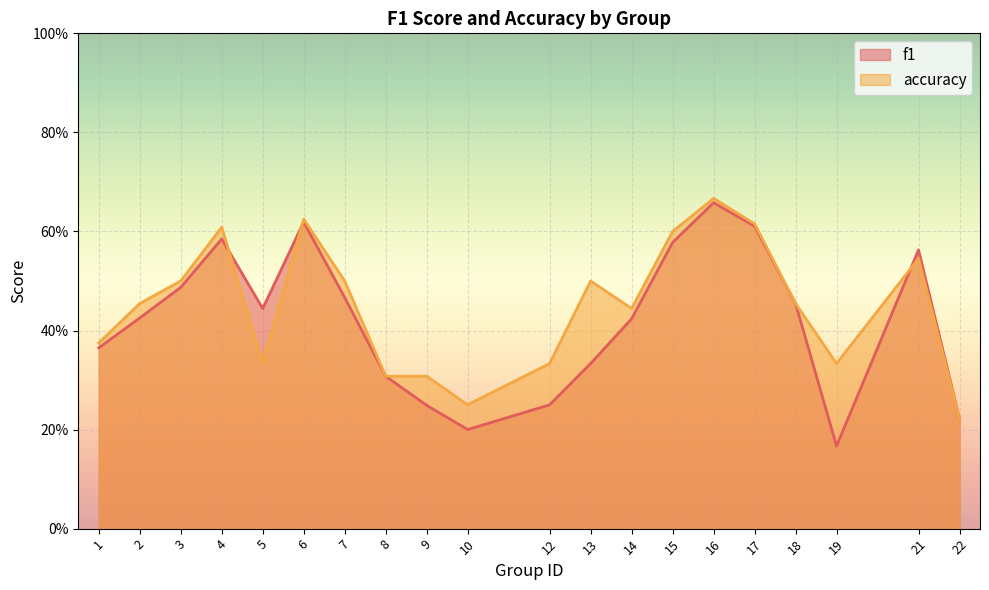

Which category has the lowest value in the f1 series?

19